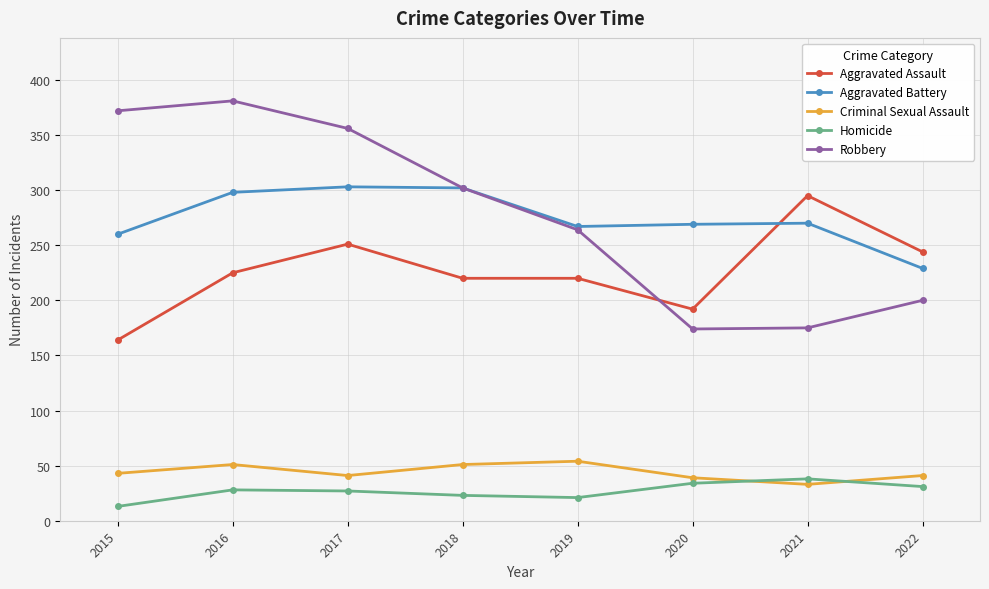

At 2016, list the series in order from largest to smallest.

Robbery, Aggravated Battery, Aggravated Assault, Criminal Sexual Assault, Homicide